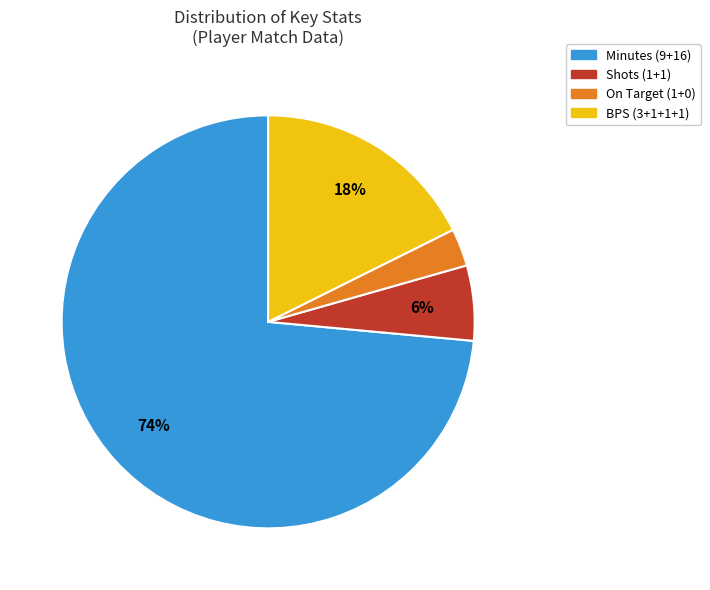

To the nearest percent, what is the average slice percentage?

25%